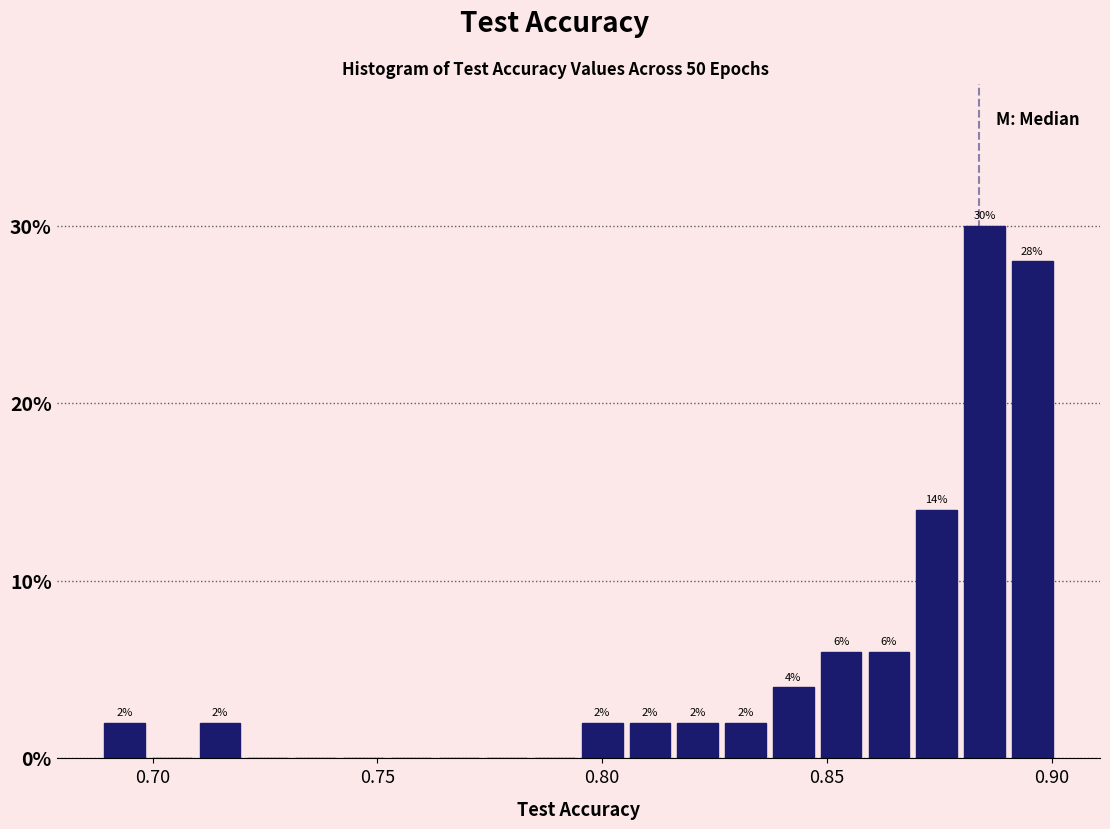

Around what value on the x-axis is the tallest bar? Give the approximate position of its centre, as read against the axis.

0.885